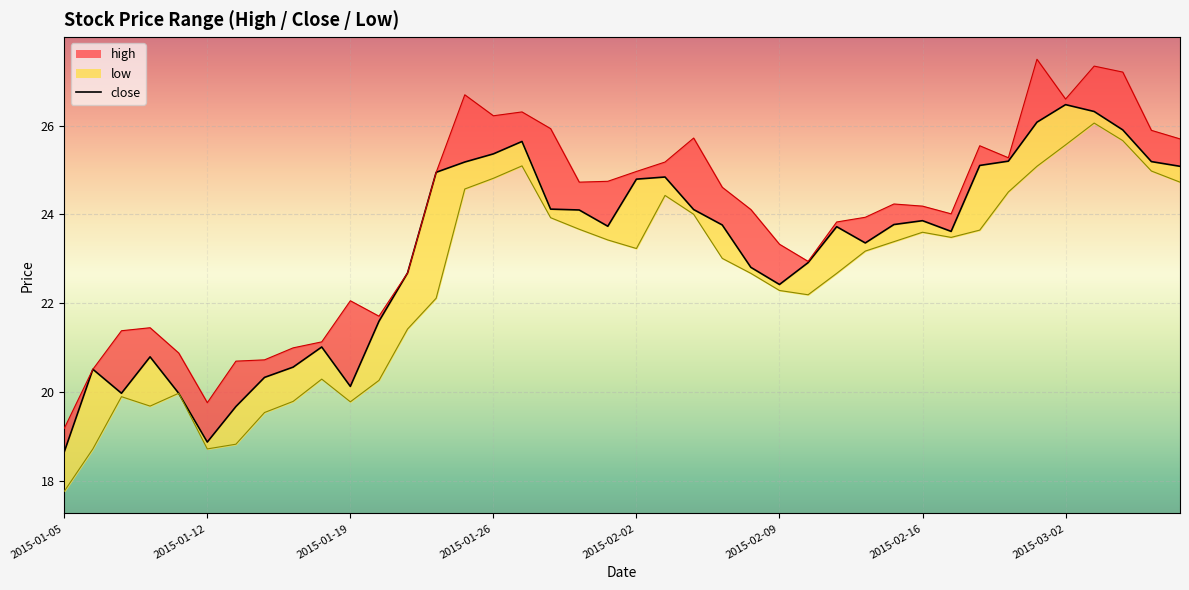

How many lines are shown in the chart?

1